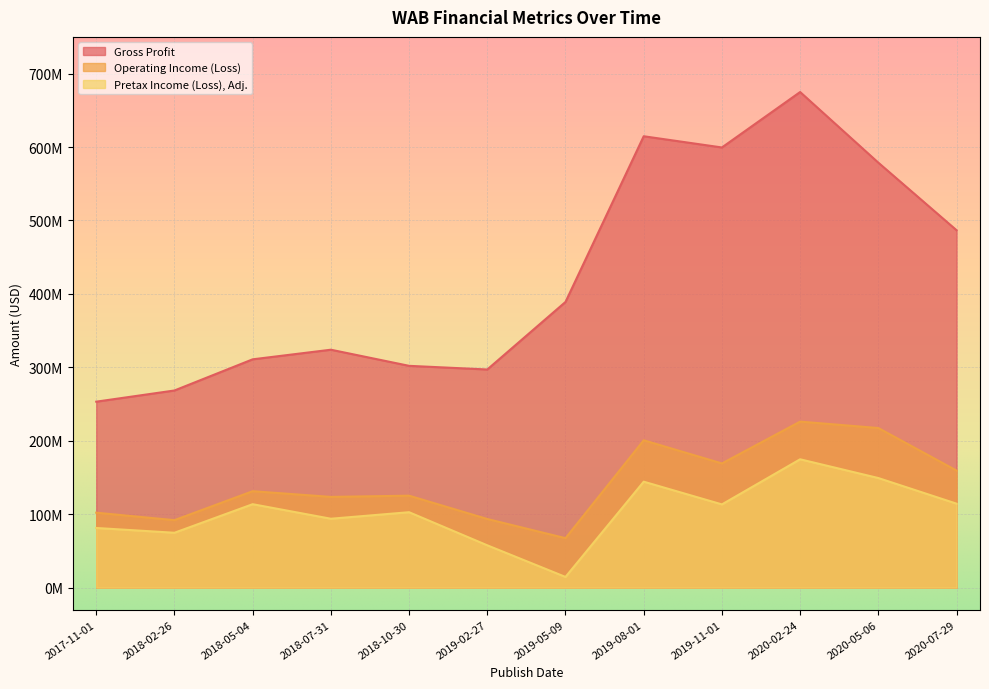

In Pretax Income (Loss), Adj., how many points are lower than both neighbors (excluding endpoints)?

4